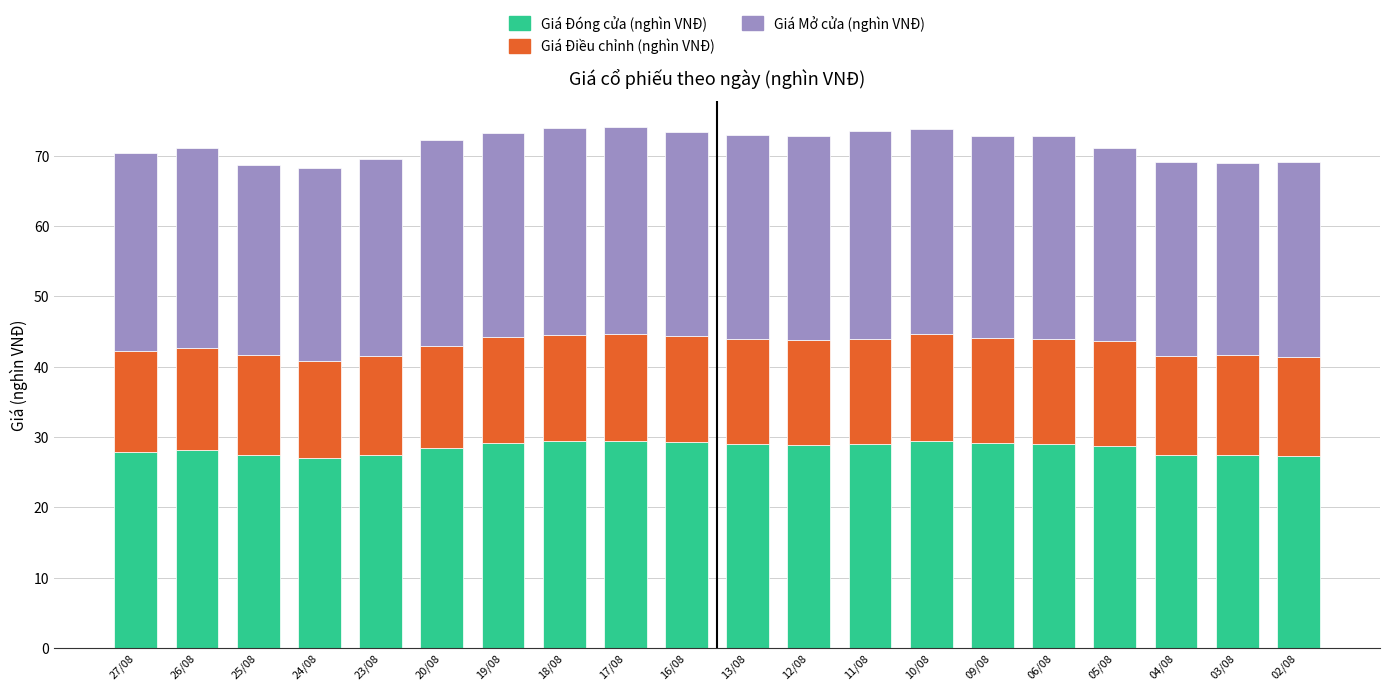

What is the highest value of the Giá Đóng cửa (nghìn VNĐ) series?

29.5